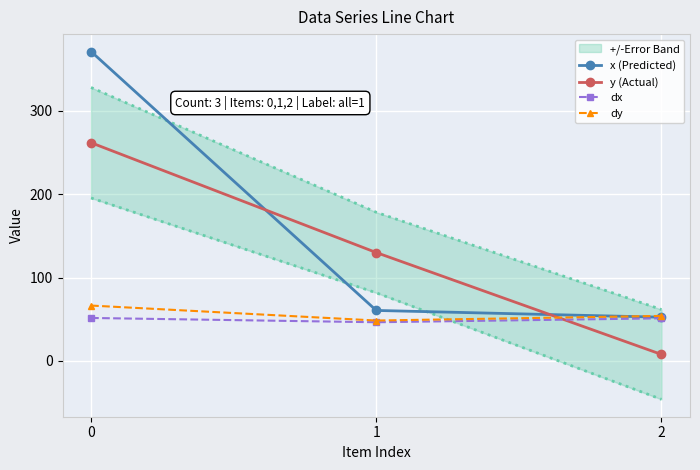

Rank the series at 0 from highest to lowest value.

x (Predicted), y (Actual), dy, dx